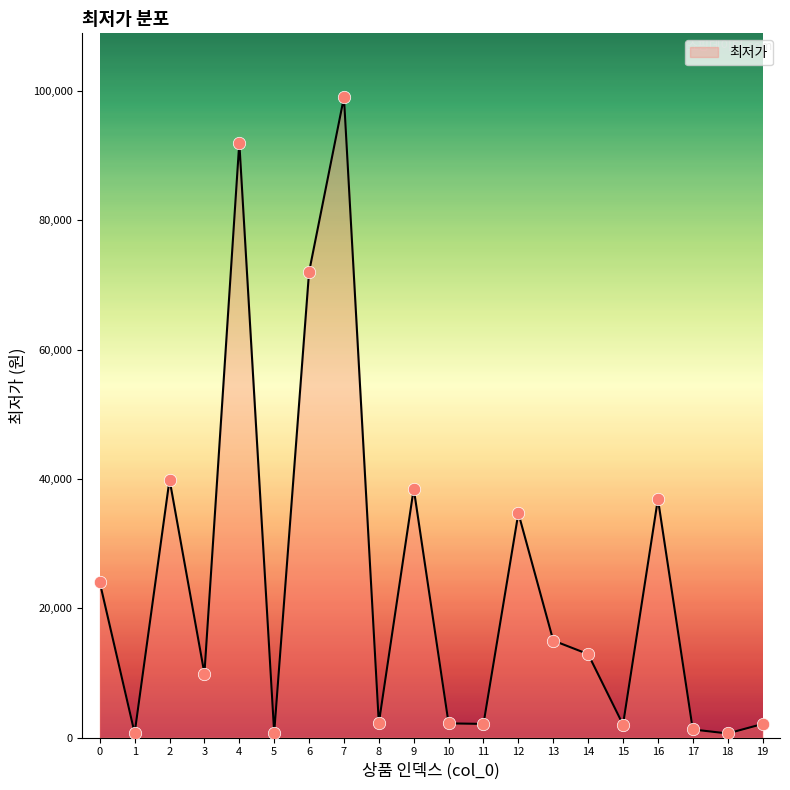

What is the change in value from 7 to 8?

-96770